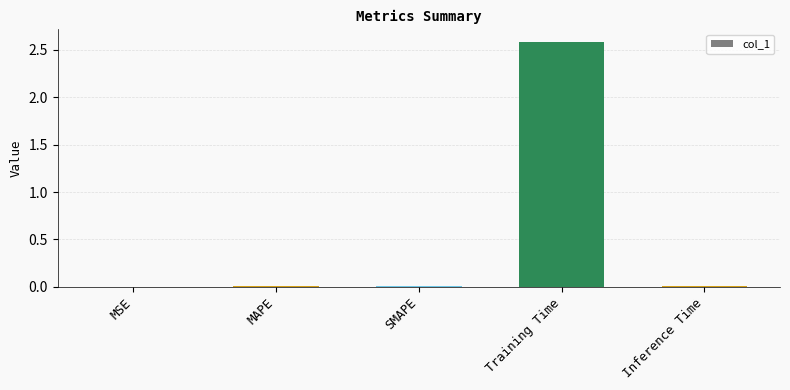

The chart shows a value of 0.0 at SMAPE. True or false?

True